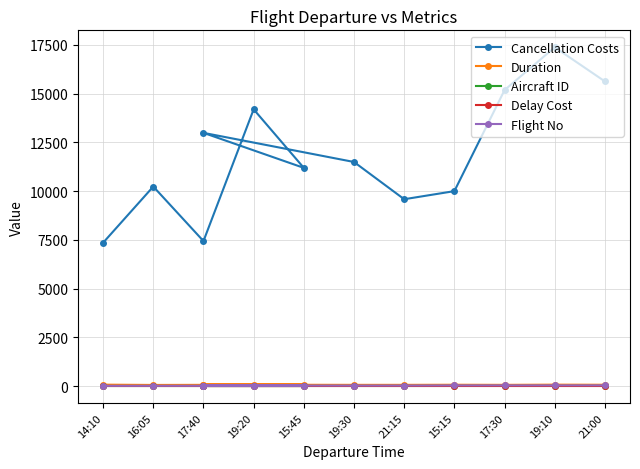

How many values in the Flight No series are below 23?

6